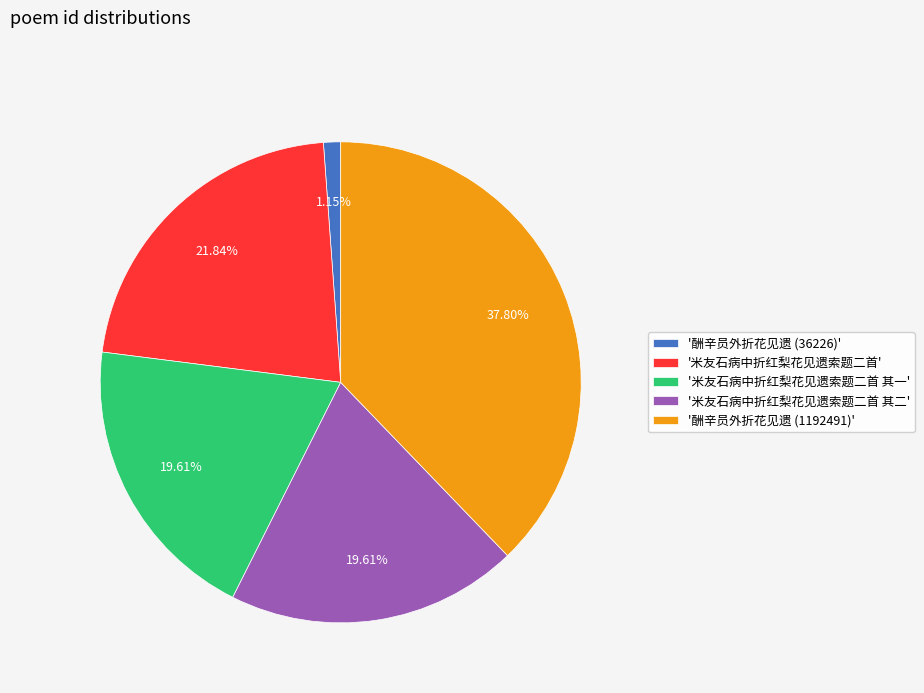

Is the sum of '酬辛员外折花见遗 (1192491)' and '酬辛员外折花见遗 (36226)' greater than half?

No